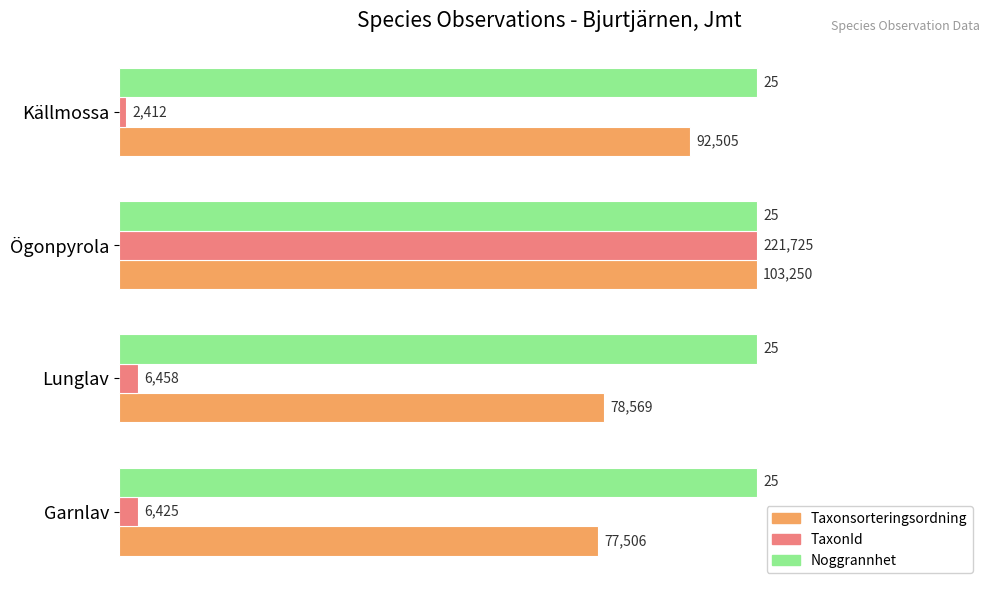

What are all the series names shown in the legend?

Taxonsorteringsordning, TaxonId, Noggrannhet